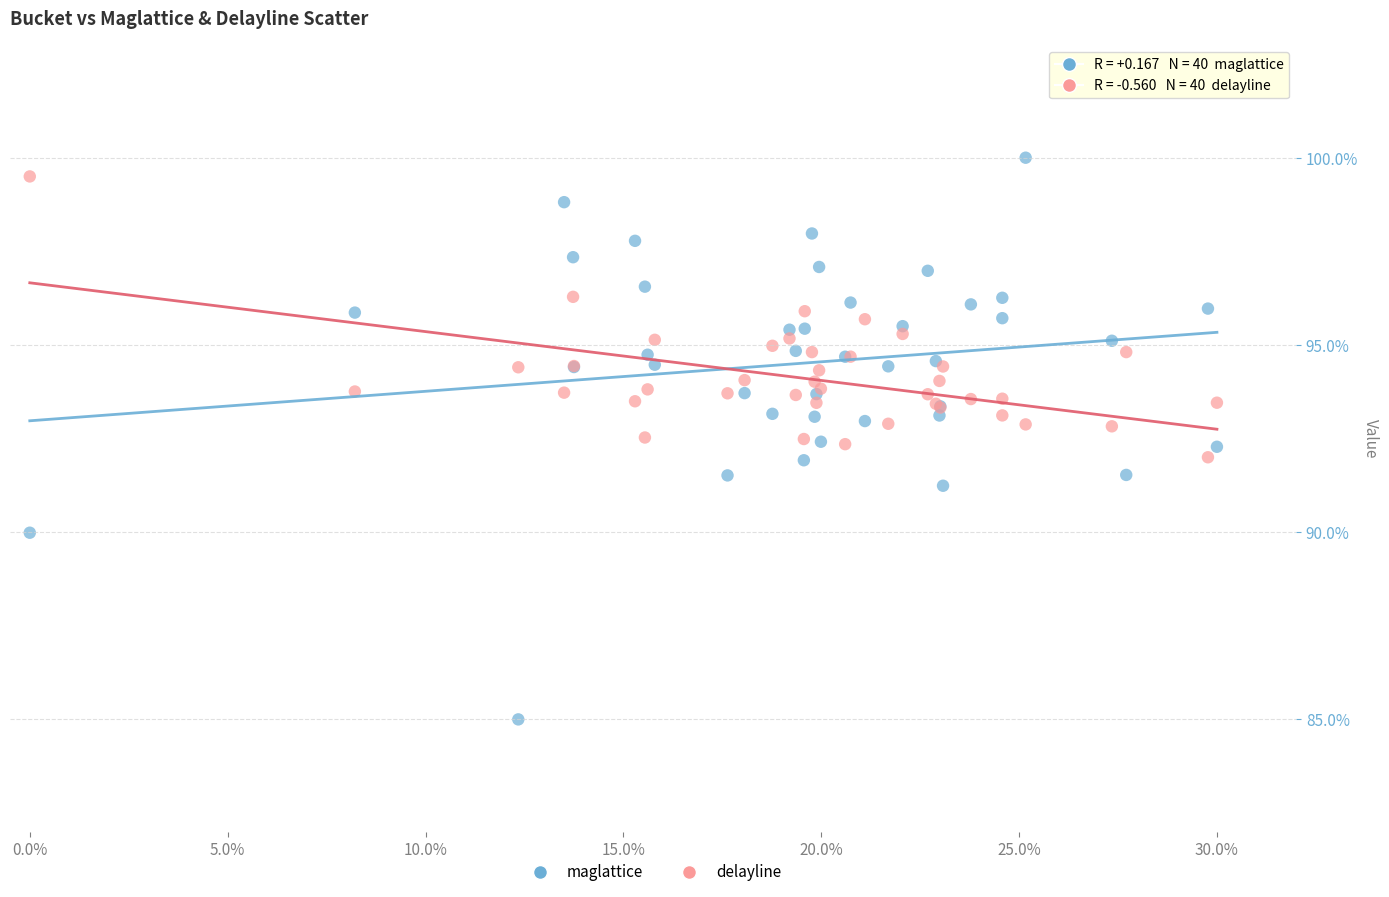

Which series has the widest spread of Y values?

maglattice